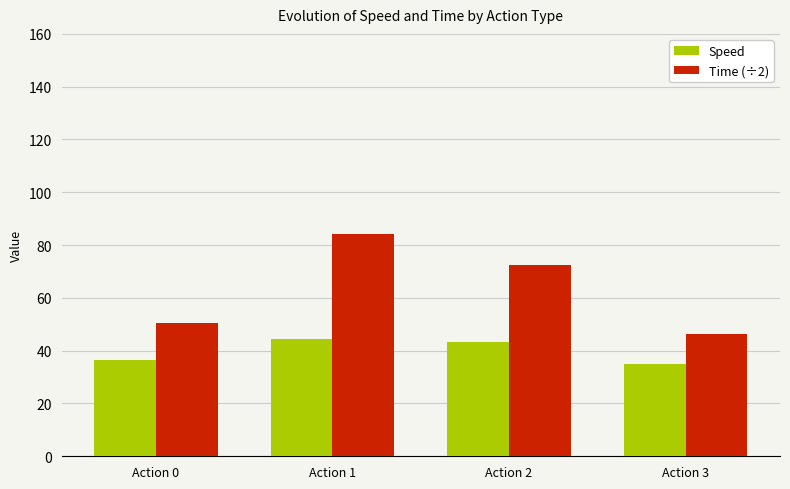

True or false: Speed has a value of 34.9 at Action 3.

True